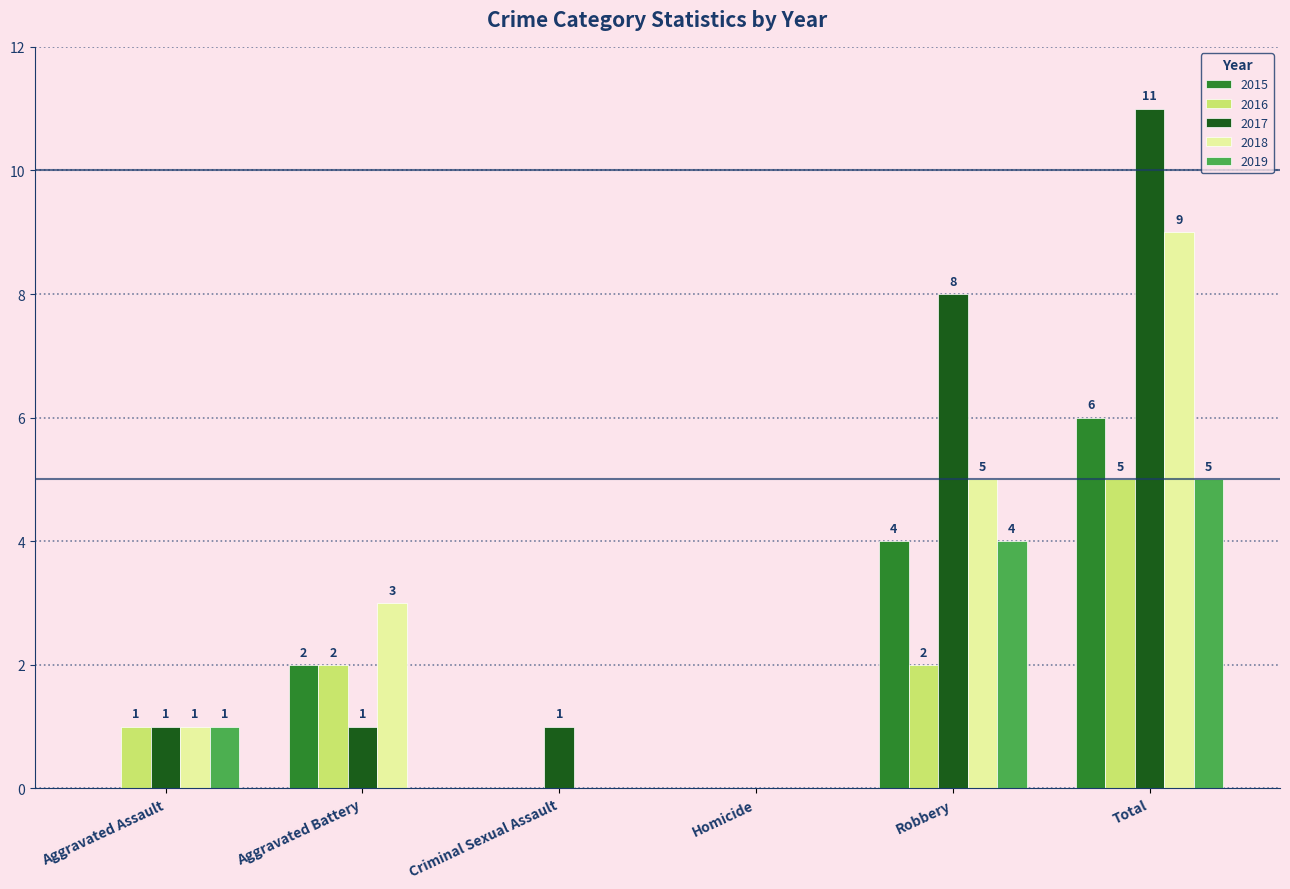

What is the total value across all series at Aggravated Battery?

8